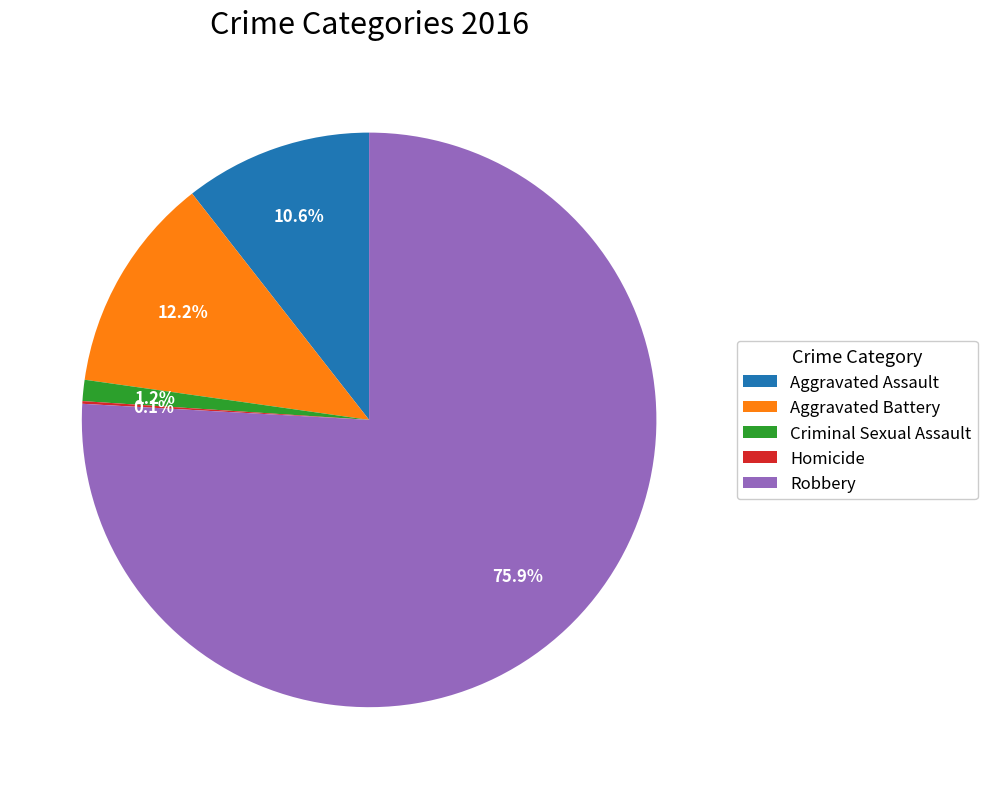

What percentage do Criminal Sexual Assault and Aggravated Battery together represent?

13.4%